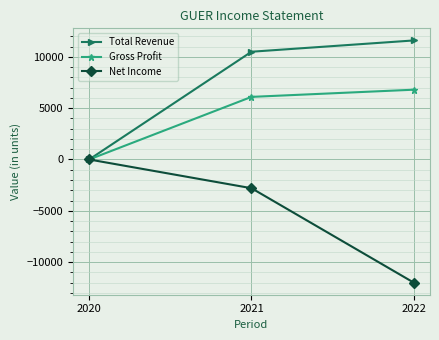

How many data points in Gross Profit are less than 6100?

1